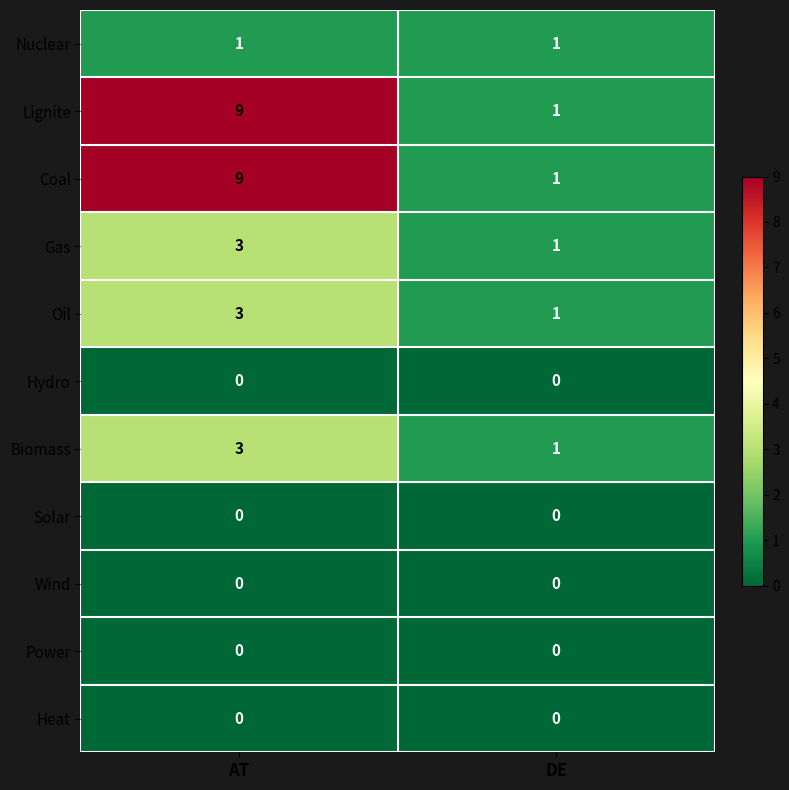

List the labels in order of Coal value, smallest first.

DE, AT